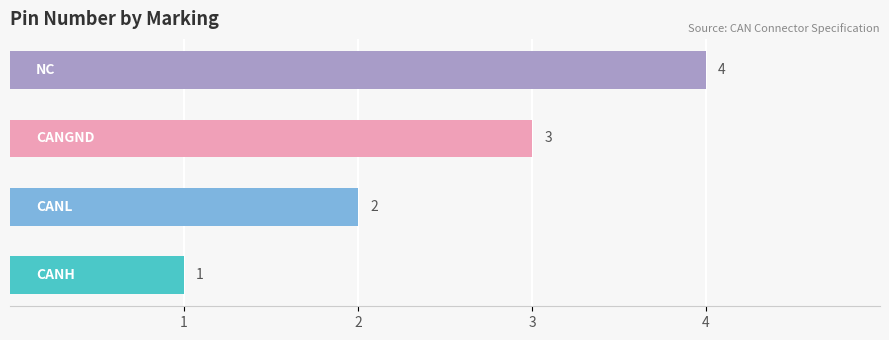

What is the difference between the maximum and minimum values?

3